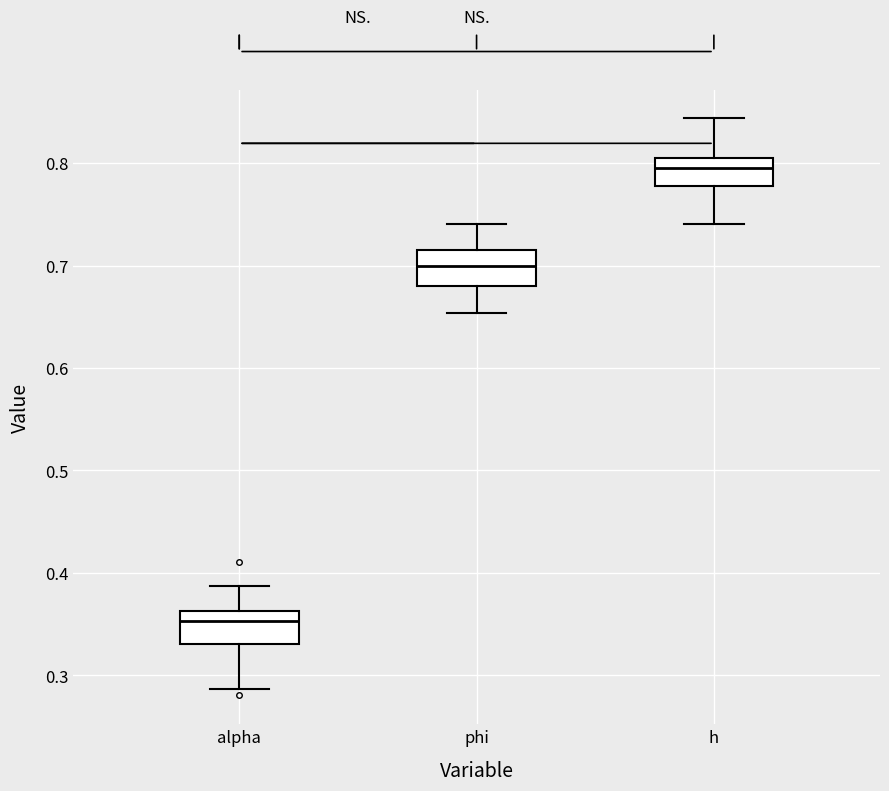

Reading left to right, read every box against the y-axis: the position of its median line, the range the box covers, and the ends of its whiskers. The values are not printed on the chart, so give them approximately, as read against the axis.

alpha: median 0.35, box 0.33 to 0.36, whiskers 0.29 to 0.39
phi: median 0.70, box 0.68 to 0.72, whiskers 0.65 to 0.74
h: median 0.79, box 0.78 to 0.81, whiskers 0.74 to 0.84